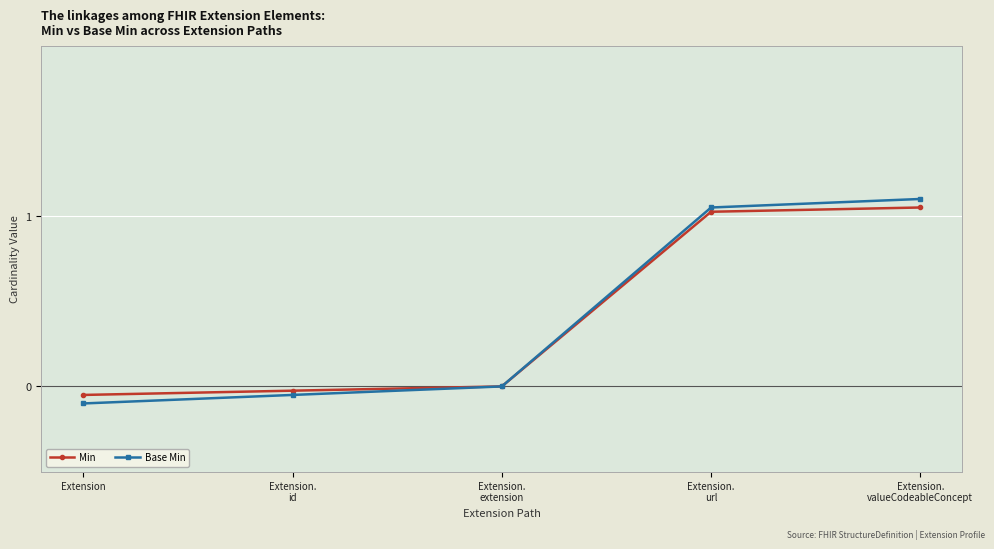

What is the difference between the maximum and minimum values in the Base Min series?

1.2